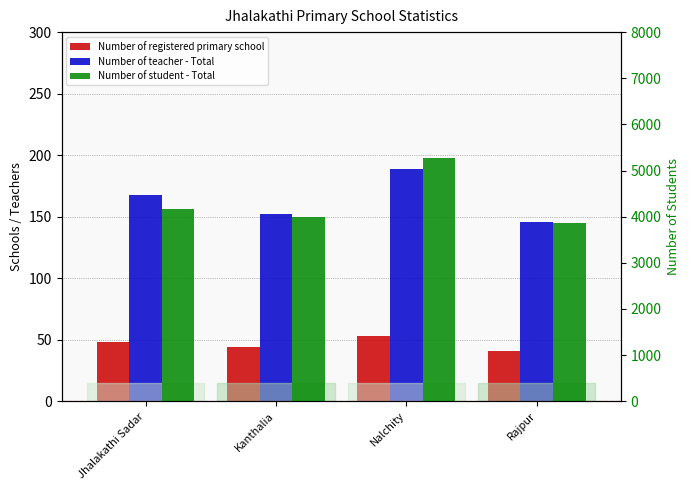

Between Jhalakathi Sadar and Kanthalia, which series saw the biggest shift?

Number of student - Total